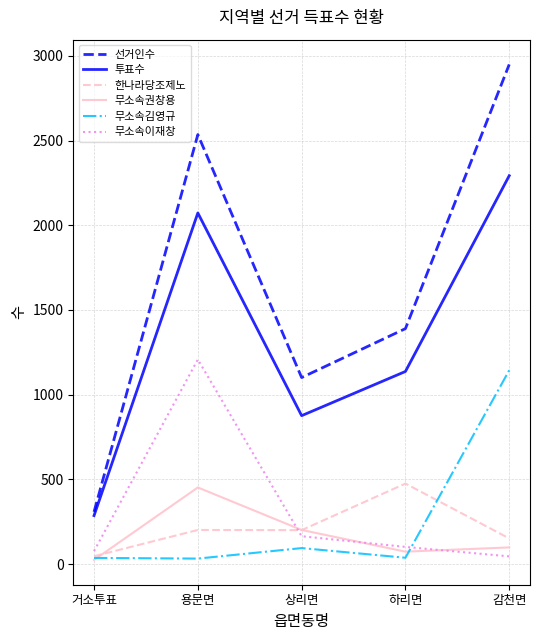

What is the average value of the 무소속김영규 series?

269